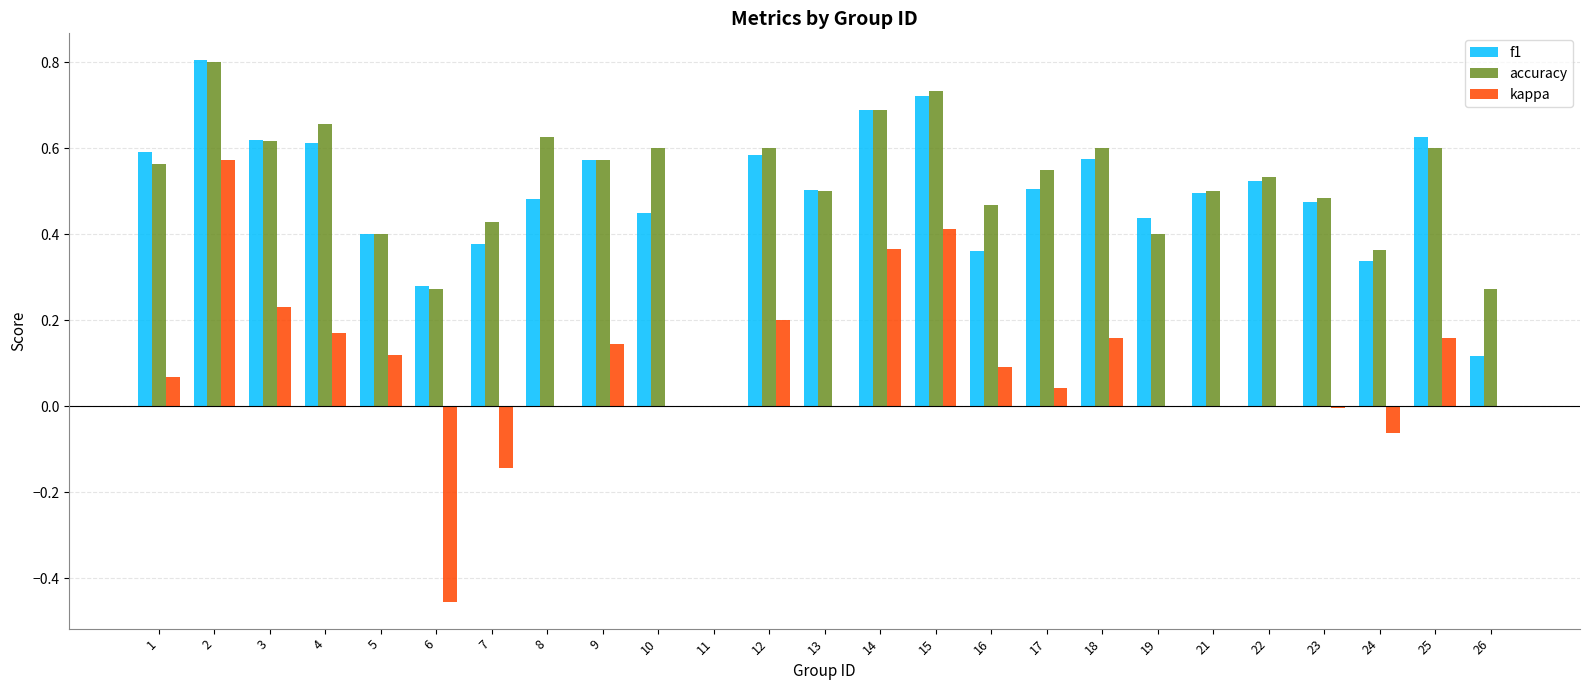

How many series are shown in this chart?

3